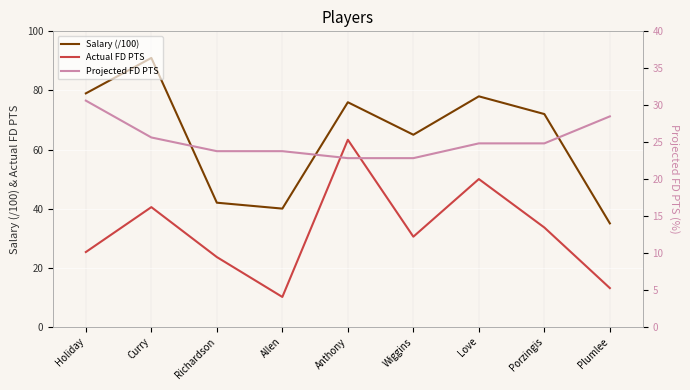

True or false: Salary (/100) and Actual FD PTS intersect in this chart.

False